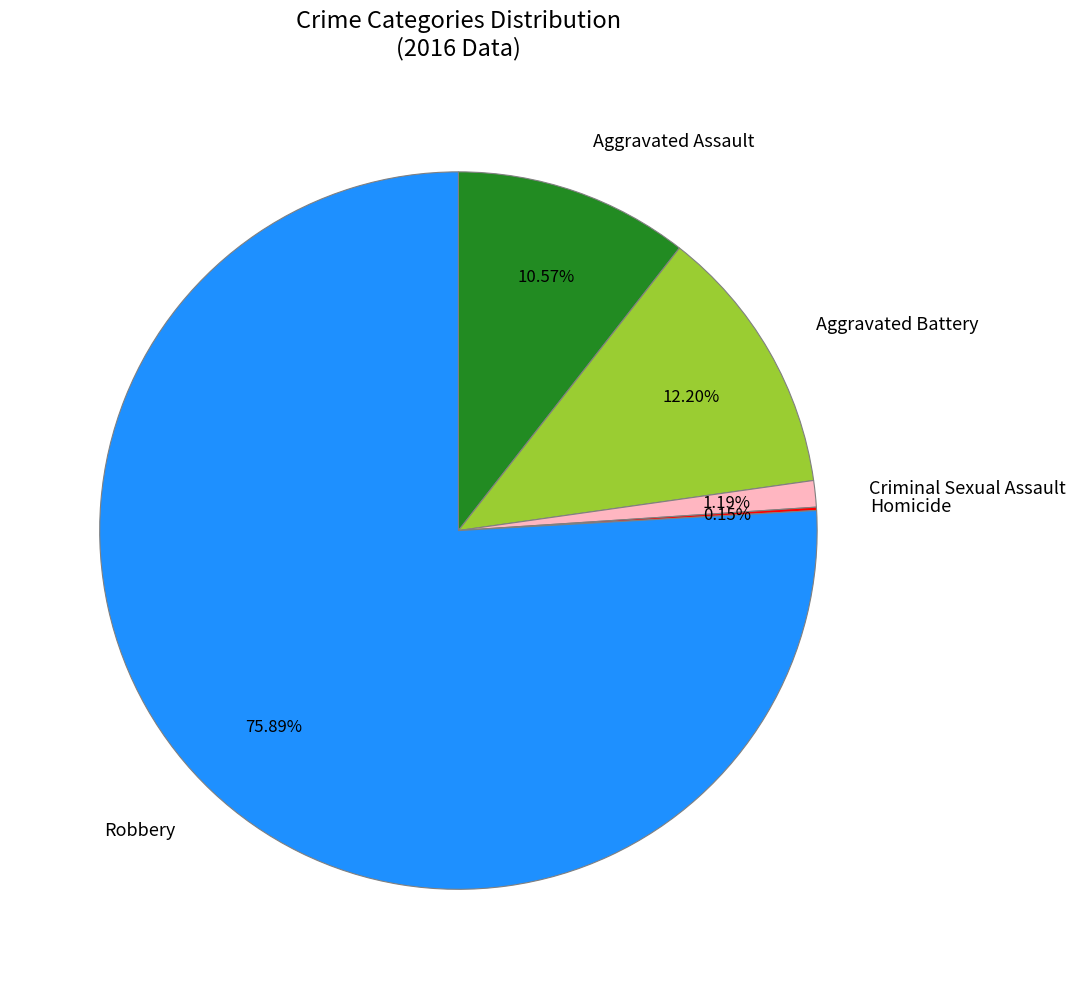

Which category has the biggest portion of the pie?

Robbery